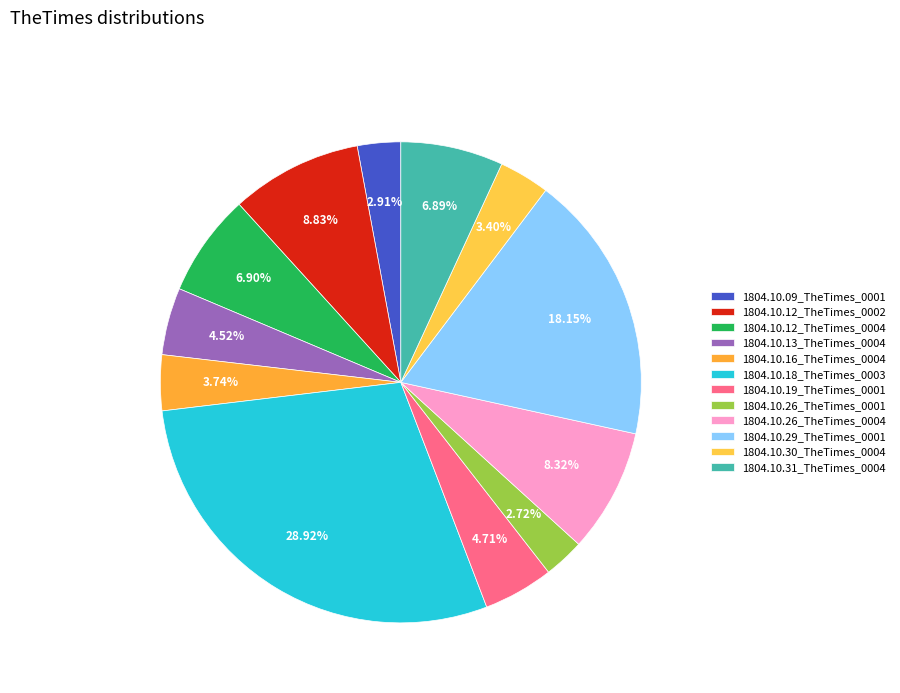

True or false: 1804.10.16_TheTimes_0004 accounts for 4% of the total.

True